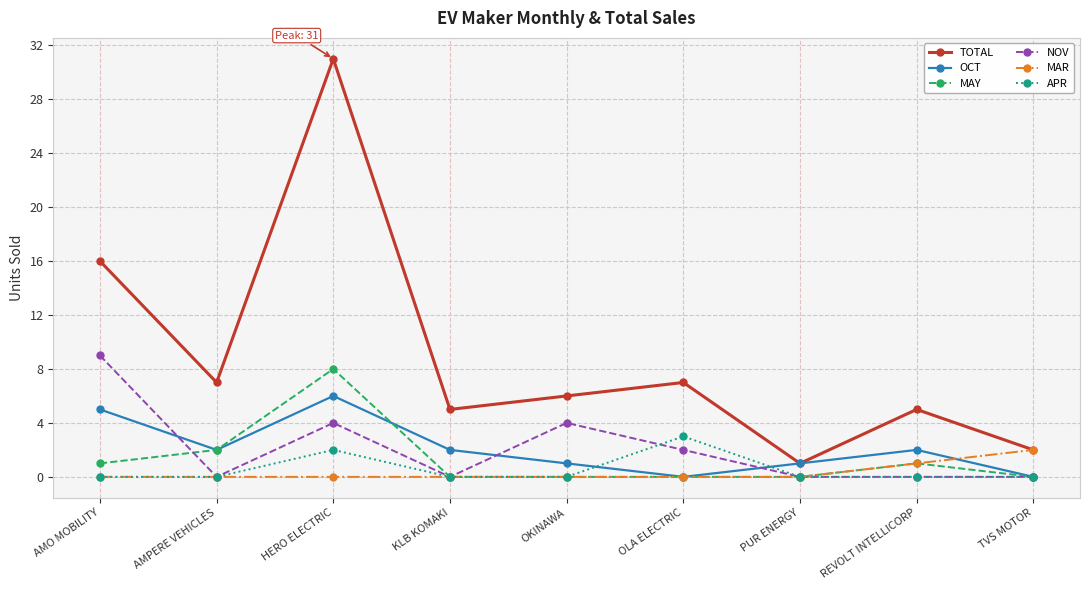

Reading right to left, list all the values displayed in this chart.

TOTAL: 2	5	1	7	6	5	31	7	16
OCT: 0	2	1	0	1	2	6	2	5
MAY: 0	1	0	0	0	0	8	2	1
NOV: 0	0	0	2	4	0	4	0	9
MAR: 2	1	0	0	0	0	0	0	0
APR: 0	0	0	3	0	0	2	0	0